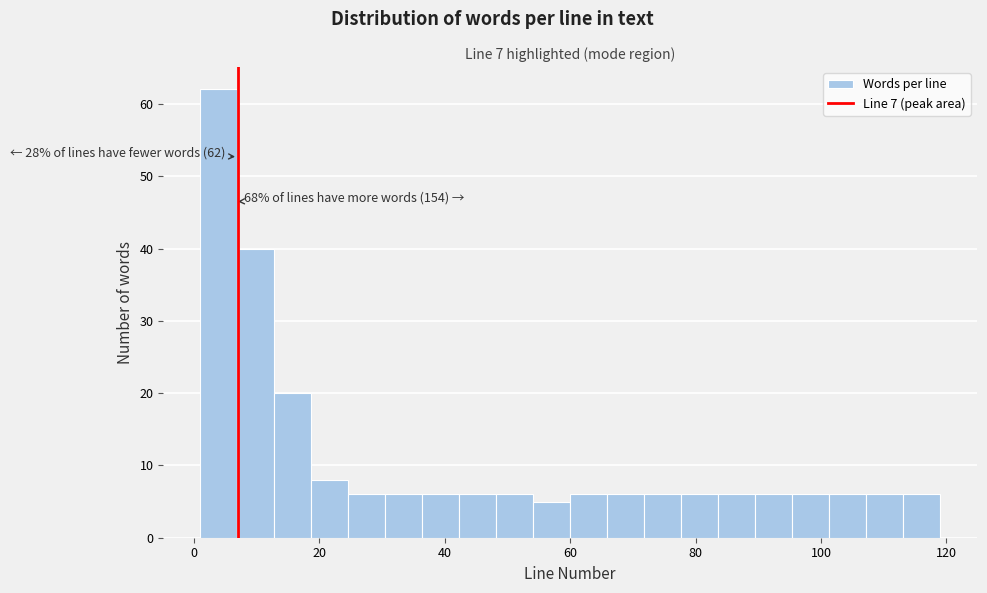

Around what value on the x-axis is the tallest bar? Give the approximate position of its centre, as read against the axis.

4